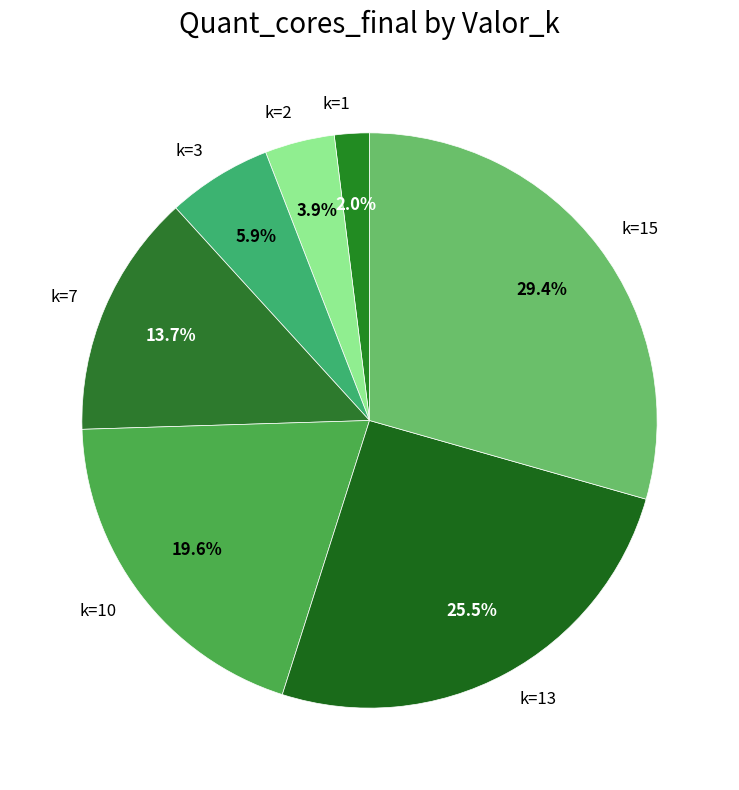

Does k=1 account for over 50% of the chart?

No